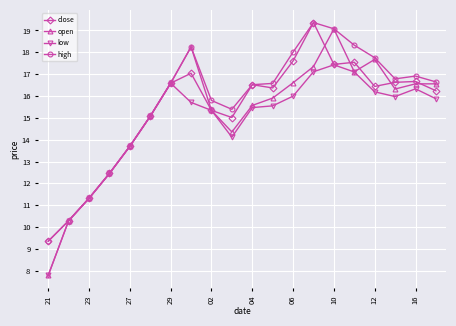

What is the value of the low point at the 5th from the left?

13.7